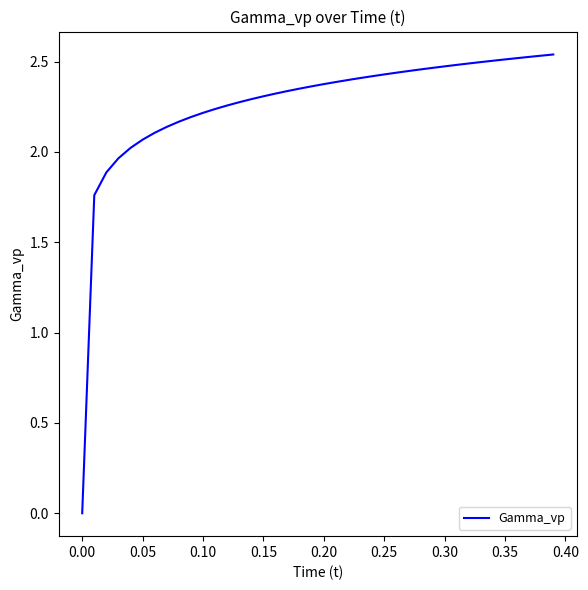

How many values are below 2?

4